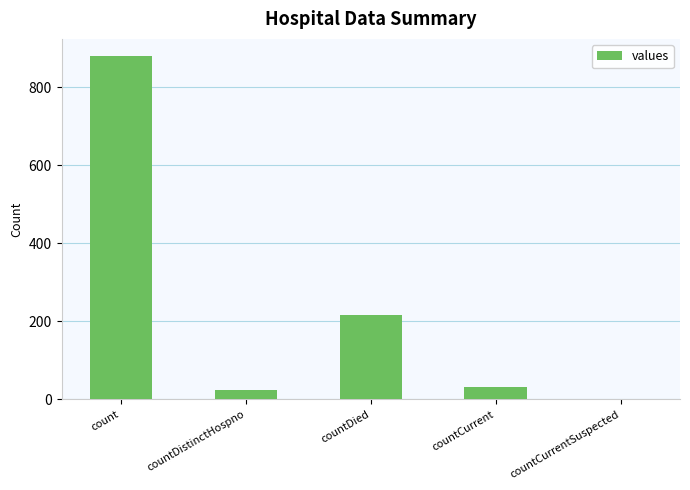

Is it true that the value at countDistinctHospno is 25?

True